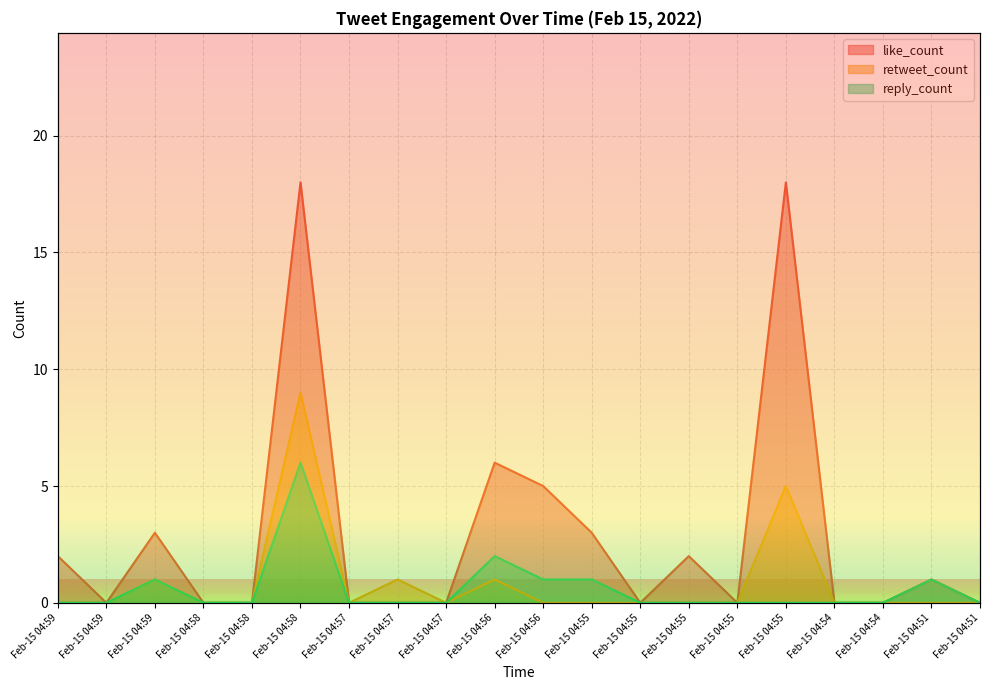

At how many categories does at least one series exceed 14?

2